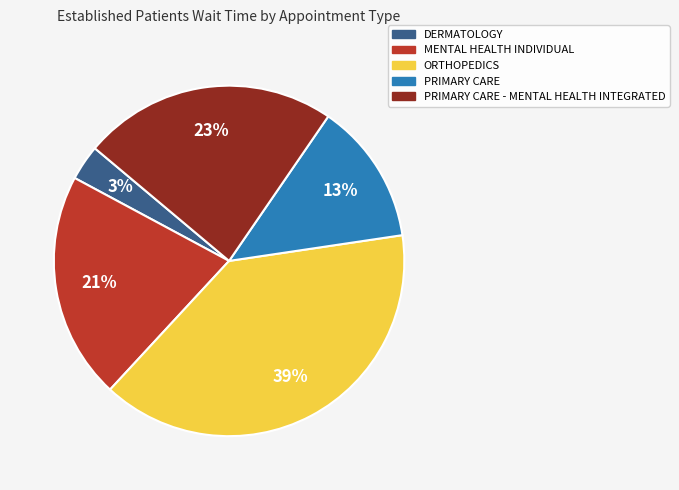

To the nearest percent, what percentage of the pie is DERMATOLOGY?

3%